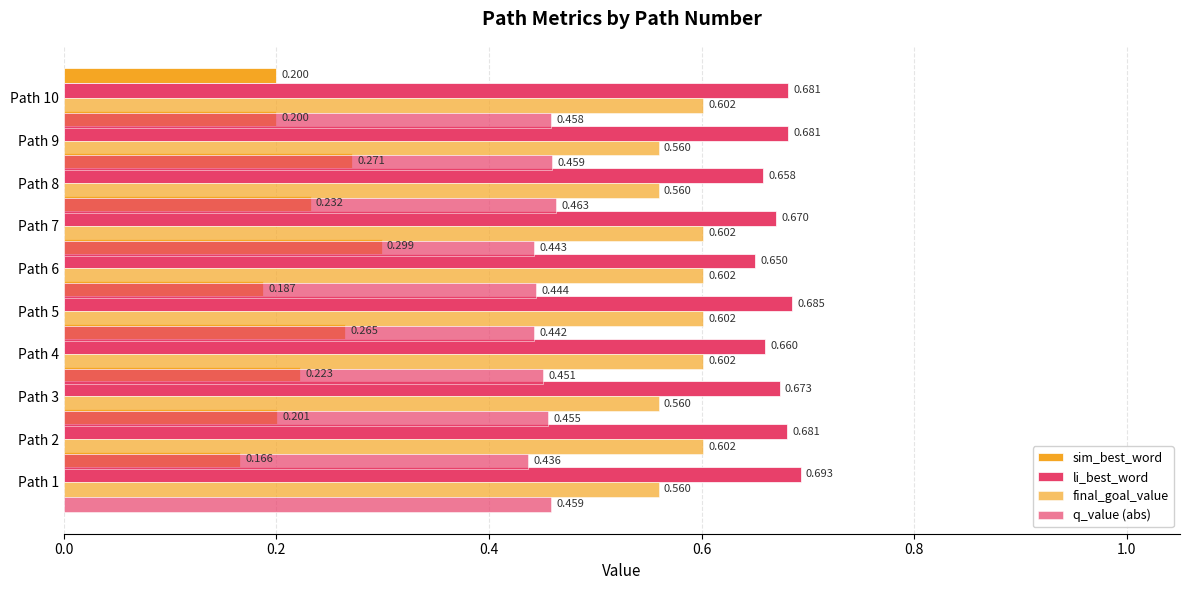

How many series are shown in this chart?

4